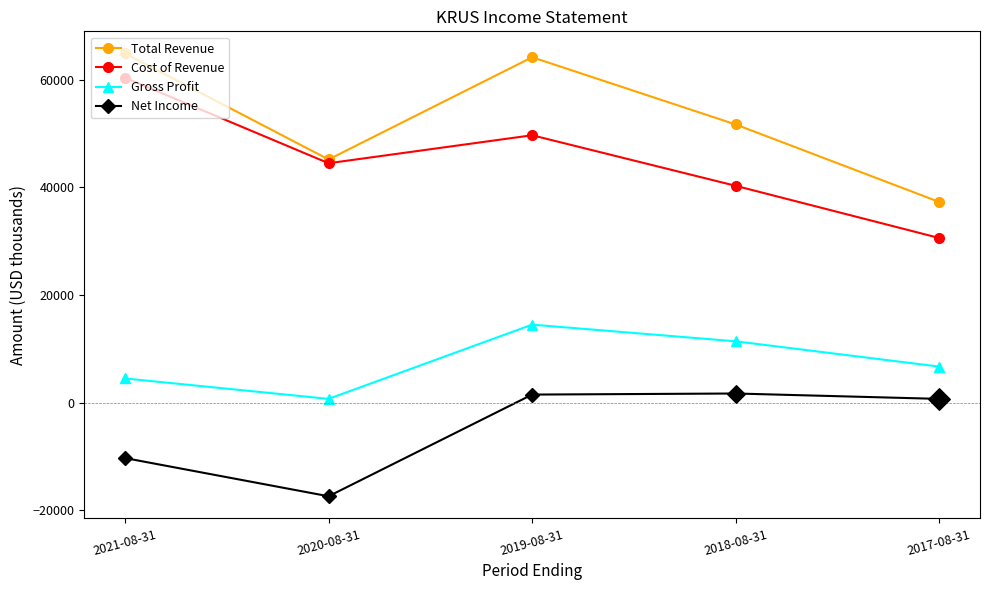

At which category is the sum across all series the highest?

2019-08-31